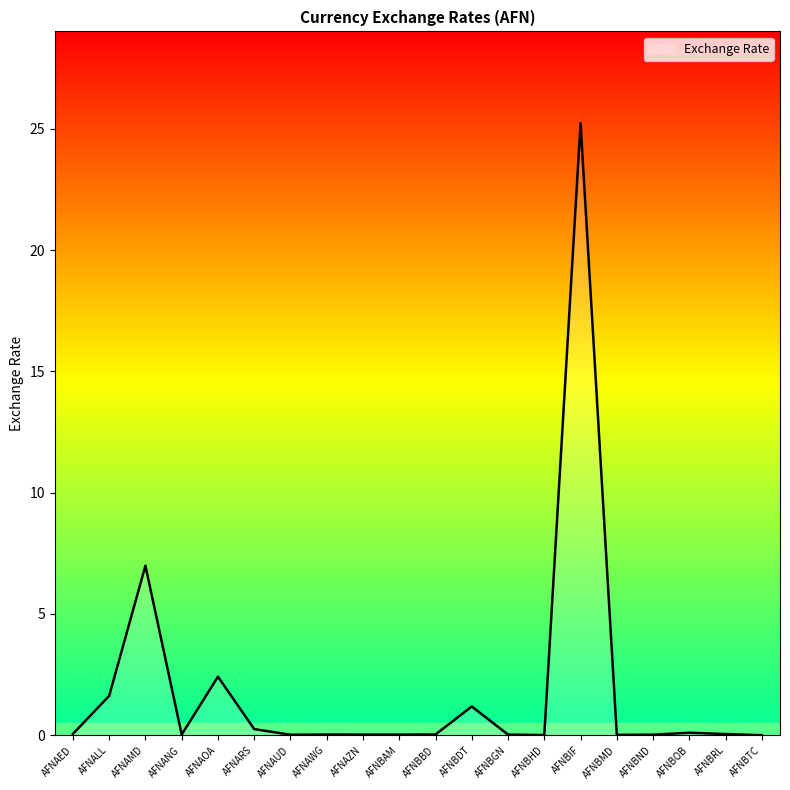

What is the maximum value shown in the chart?

25.2